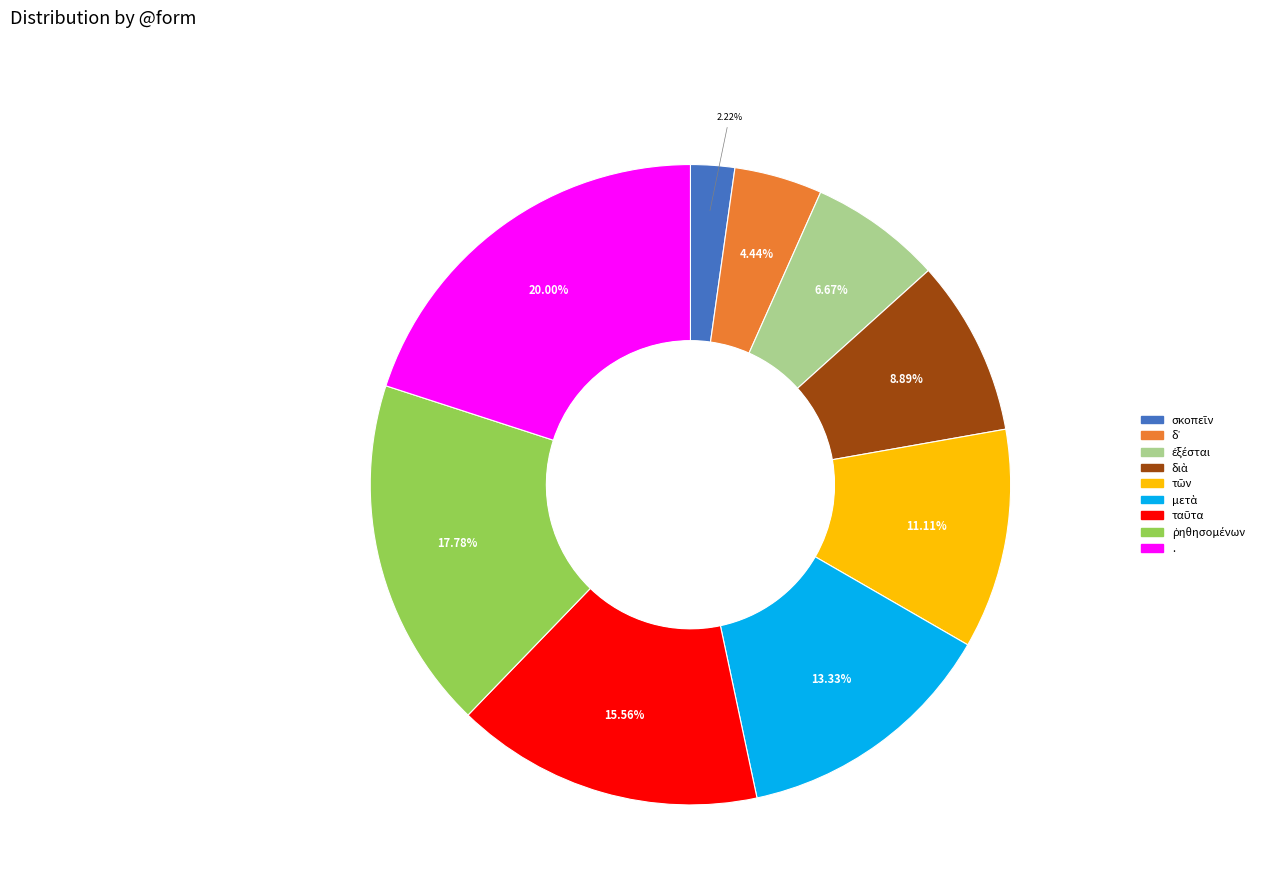

To the nearest percent, what is the average slice percentage?

11%